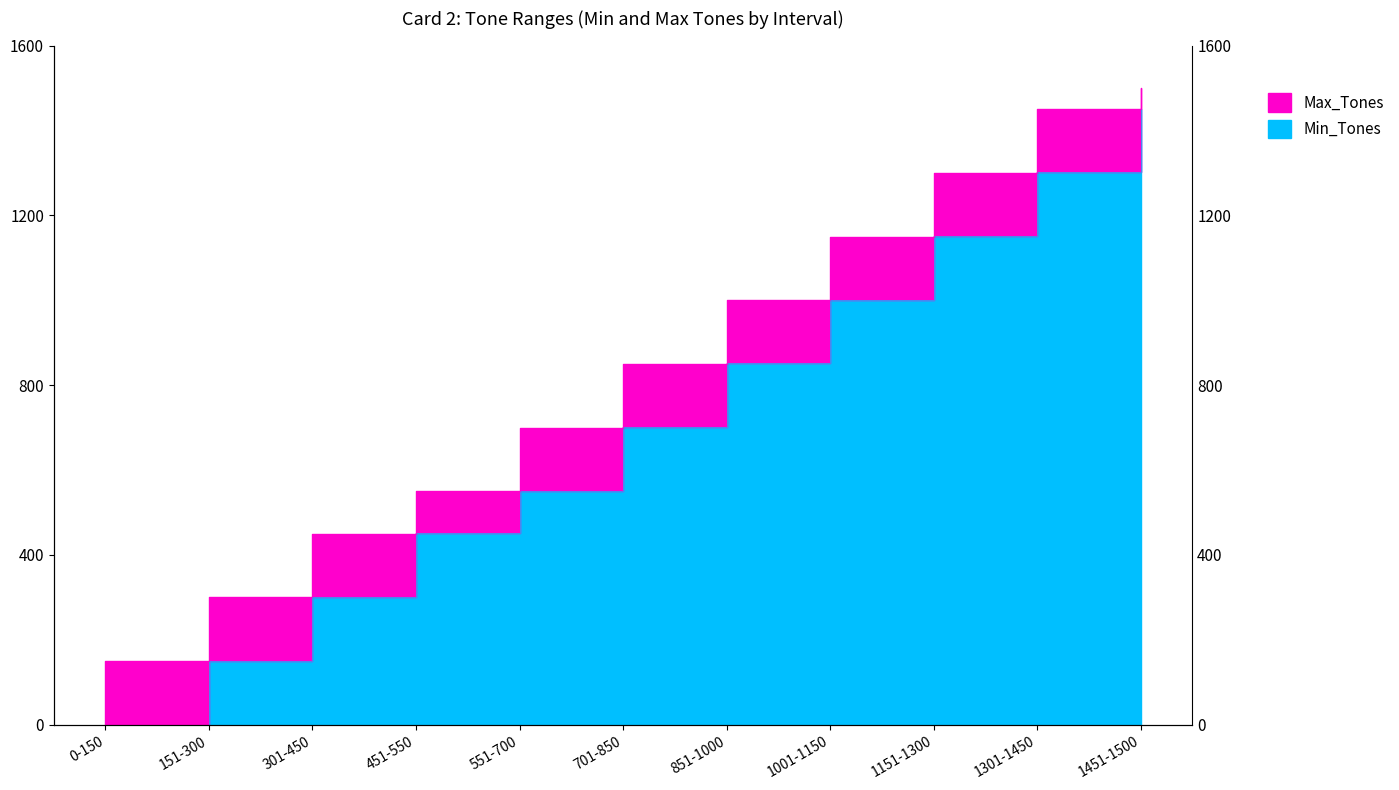

Rank the series by their average value, from highest to lowest.

Max_Tones, Min_Tones